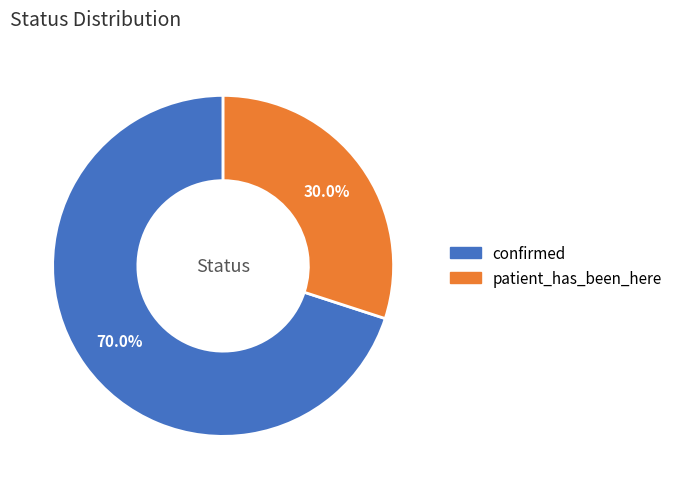

To the nearest percent, what percentage of the pie is confirmed?

70%